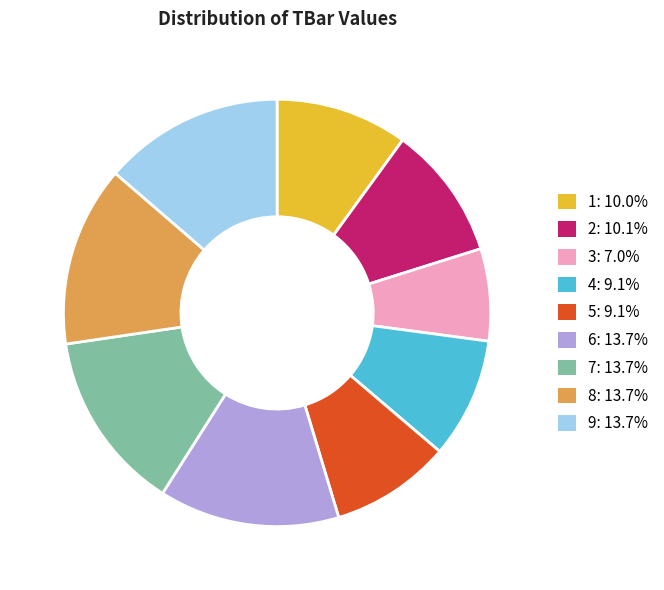

What is the ratio of the value at 8: 13.7% to the value at 6: 13.7%?

1.0